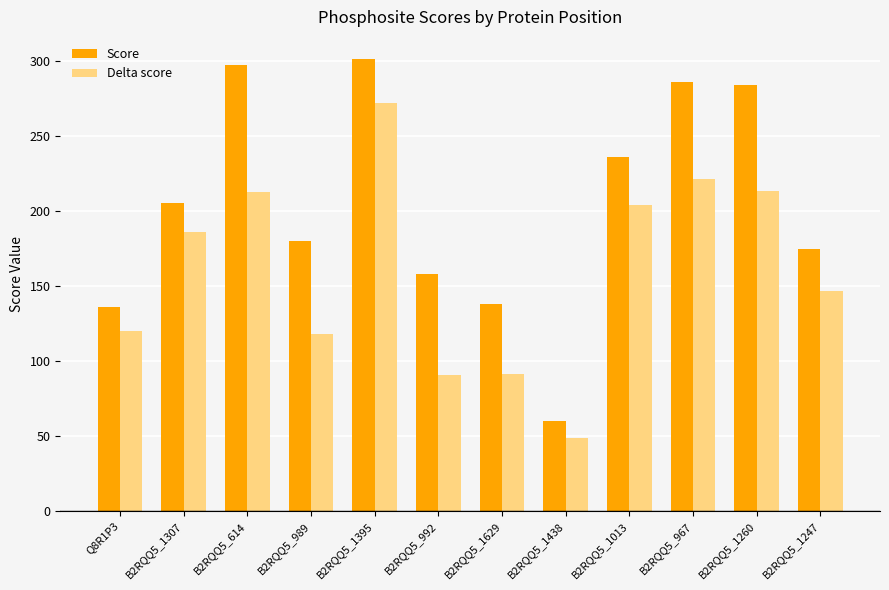

True or false: Delta score has a value of 335.3 at B2RQQ5_614.

False